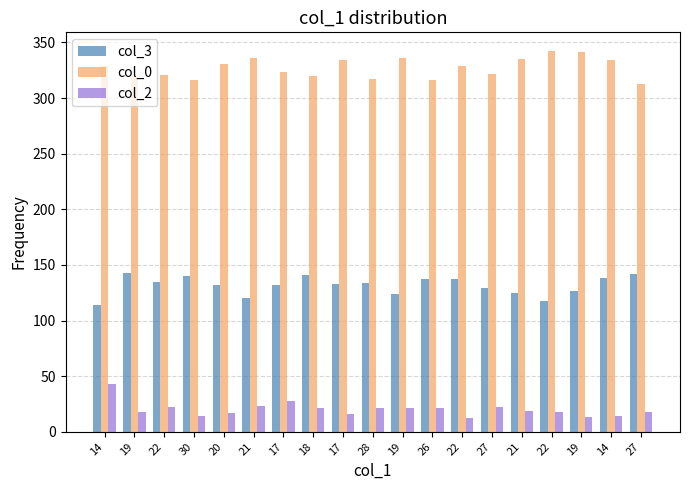

Which series changed the most between 26 and 22?

col_0